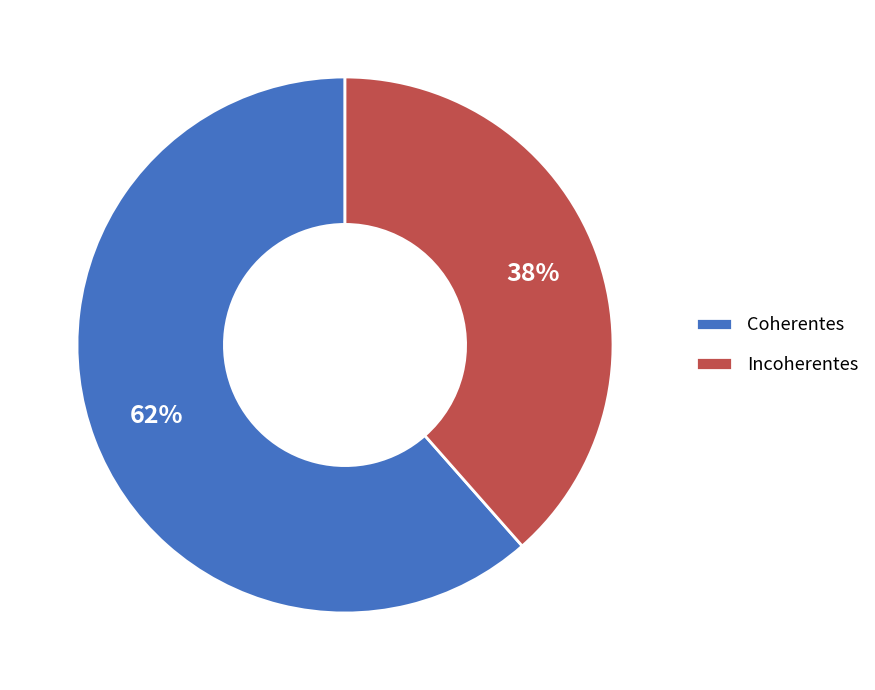

Which category has the smallest portion of the pie?

Incoherentes